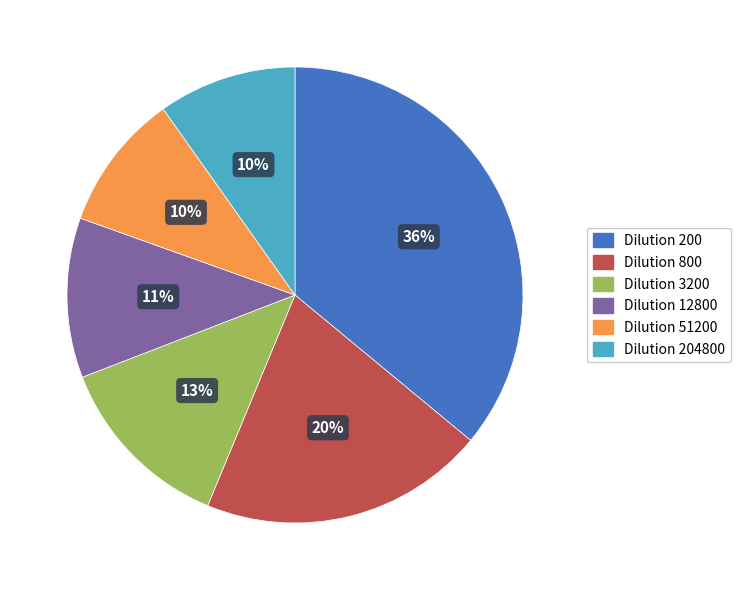

True or false: Dilution 51200 accounts for 1% of the total.

False